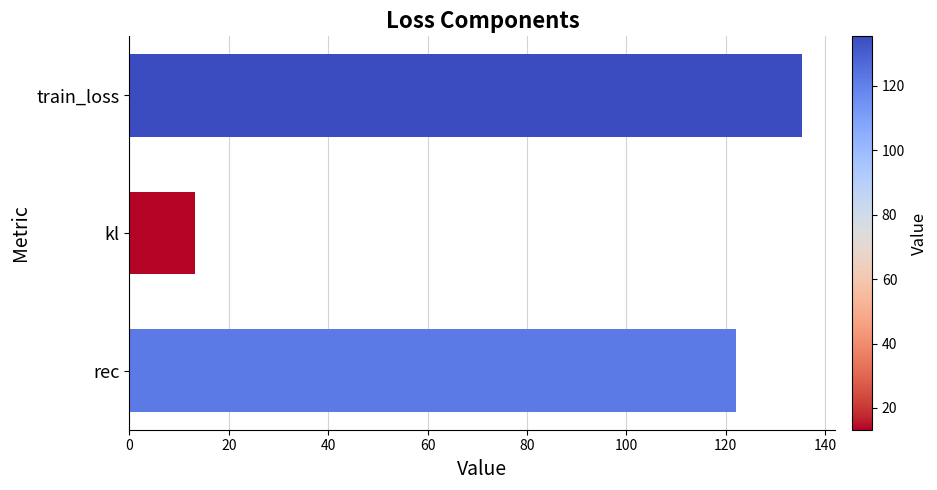

What is the difference between the maximum and second lowest values?

13.2